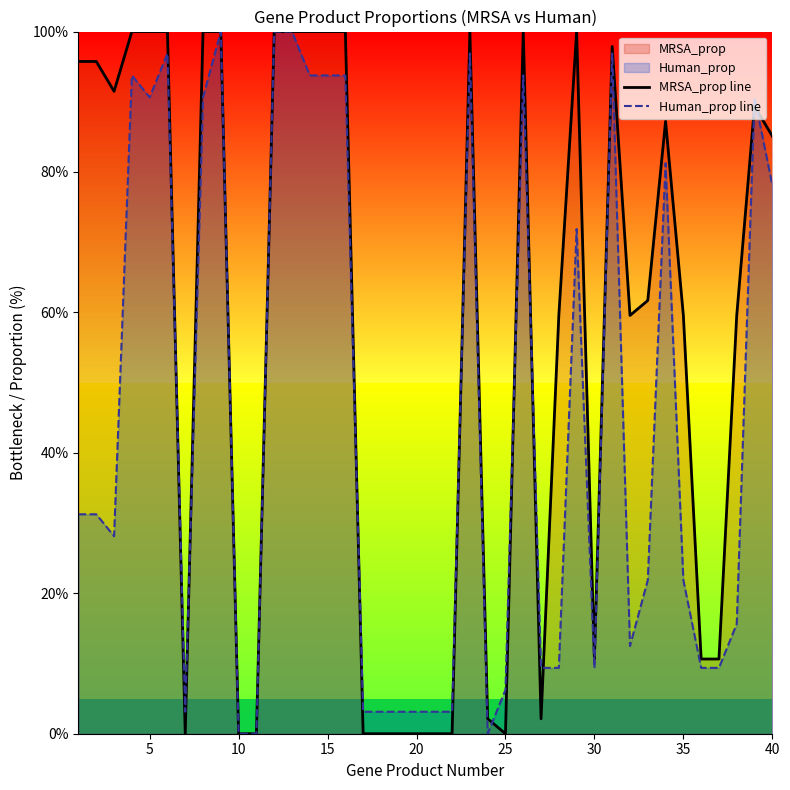

Which series has the largest total across all categories?

MRSA_prop line